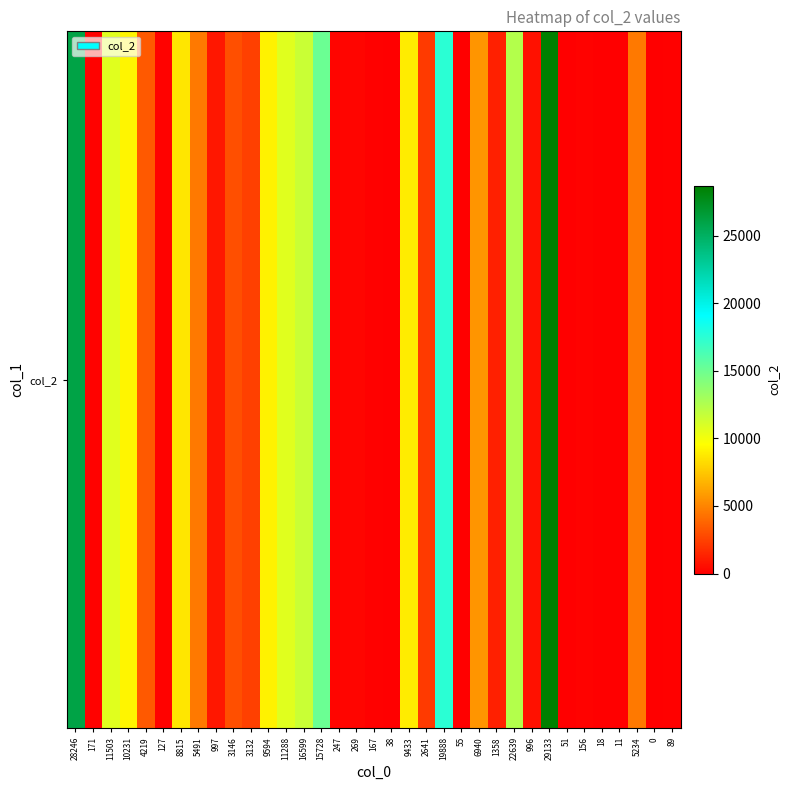

How many data points are less than 2413?

17